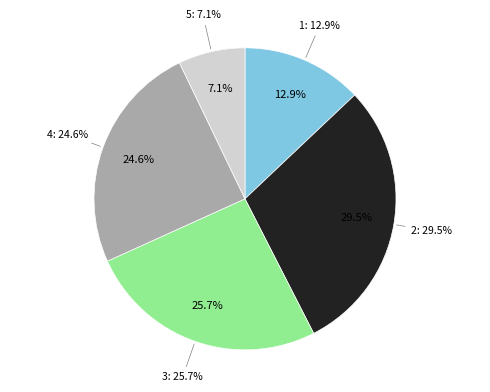

Rank the categories by value from highest to lowest.

2, 3, 4, 1, 5